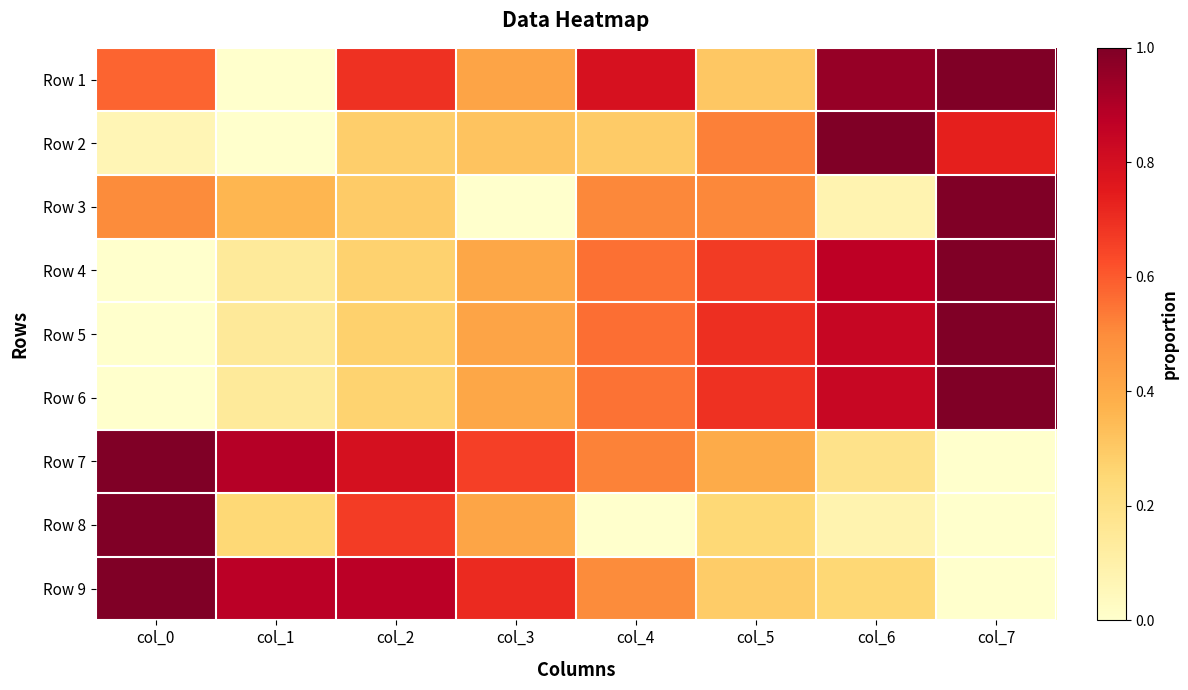

Reading left to right, transcribe all the data shown in this chart.

Row 1: col_0=0.6	col_1=0.0	col_2=0.7	col_3=0.4	col_4=0.8	col_5=0.3	col_6=1.0	col_7=1.0
Row 2: col_0=0.1	col_1=0.0	col_2=0.3	col_3=0.3	col_4=0.3	col_5=0.5	col_6=1.0	col_7=0.7
Row 3: col_0=0.5	col_1=0.4	col_2=0.3	col_3=0.0	col_4=0.5	col_5=0.5	col_6=0.1	col_7=1.0
Row 4: col_0=0.0	col_1=0.1	col_2=0.3	col_3=0.4	col_4=0.6	col_5=0.7	col_6=0.9	col_7=1.0
Row 5: col_0=0.0	col_1=0.1	col_2=0.3	col_3=0.4	col_4=0.6	col_5=0.7	col_6=0.8	col_7=1.0
Row 6: col_0=0.0	col_1=0.1	col_2=0.3	col_3=0.4	col_4=0.6	col_5=0.7	col_6=0.8	col_7=1.0
Row 7: col_0=1.0	col_1=0.9	col_2=0.8	col_3=0.7	col_4=0.5	col_5=0.4	col_6=0.2	col_7=0.0
Row 8: col_0=1.0	col_1=0.2	col_2=0.7	col_3=0.4	col_4=0.0	col_5=0.2	col_6=0.1	col_7=0.0
Row 9: col_0=1.0	col_1=0.9	col_2=0.9	col_3=0.7	col_4=0.5	col_5=0.3	col_6=0.3	col_7=0.0